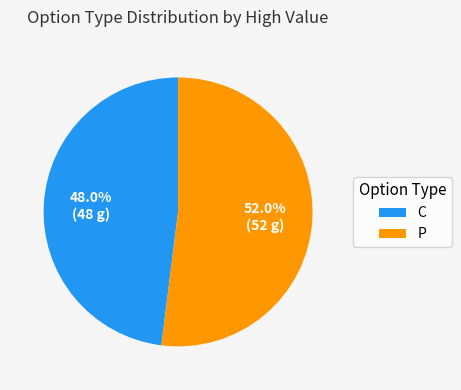

What is the ratio of the value at C to the value at P?

0.9